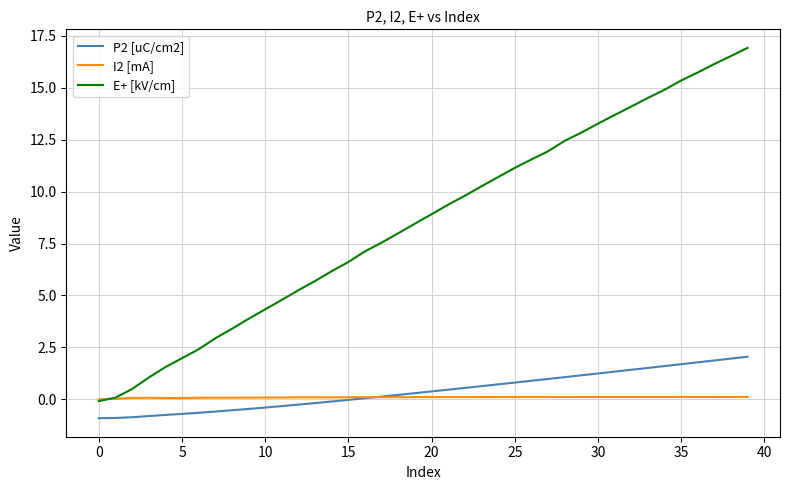

Does the chart have visible grid lines?

Yes